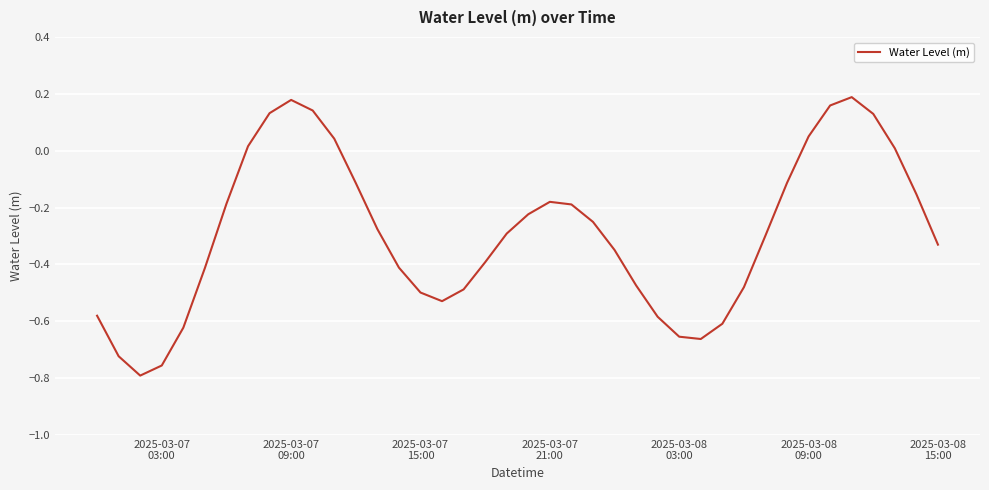

What is the difference between the maximum and minimum values?

1.0